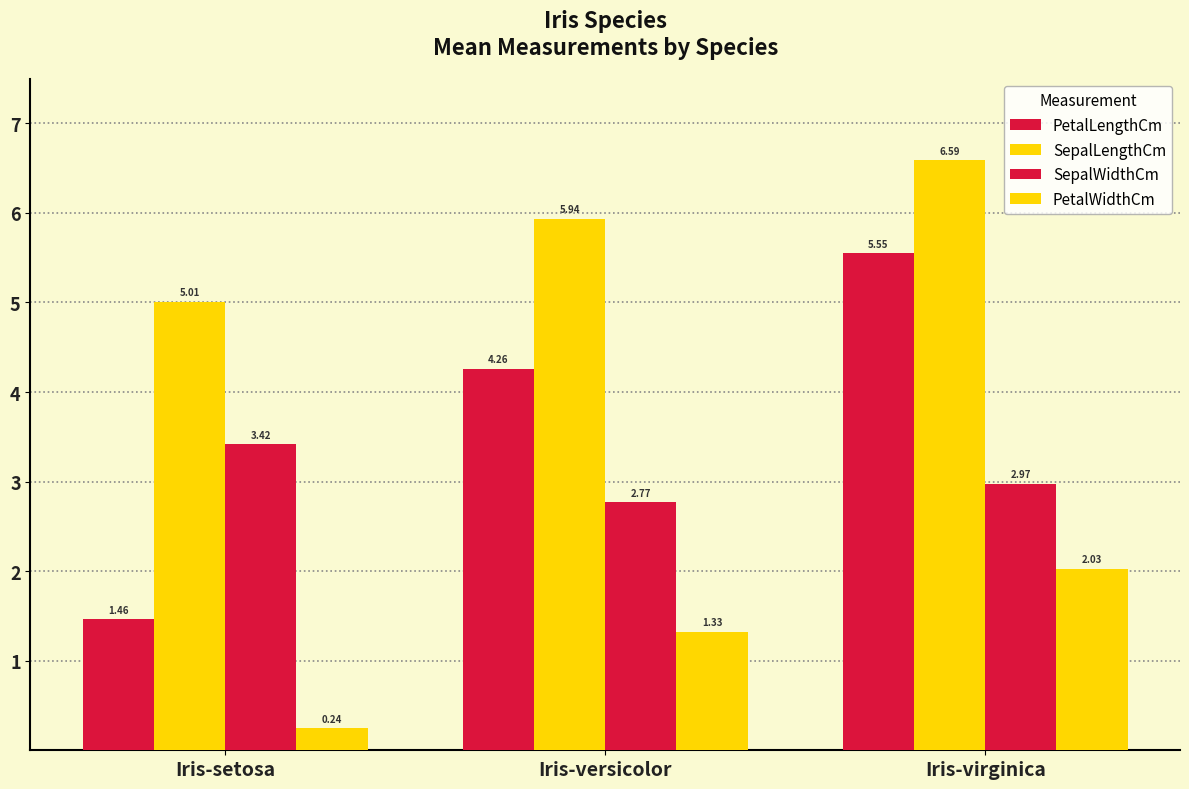

True or false: SepalLengthCm has a value of 5.9 at Iris-versicolor.

True